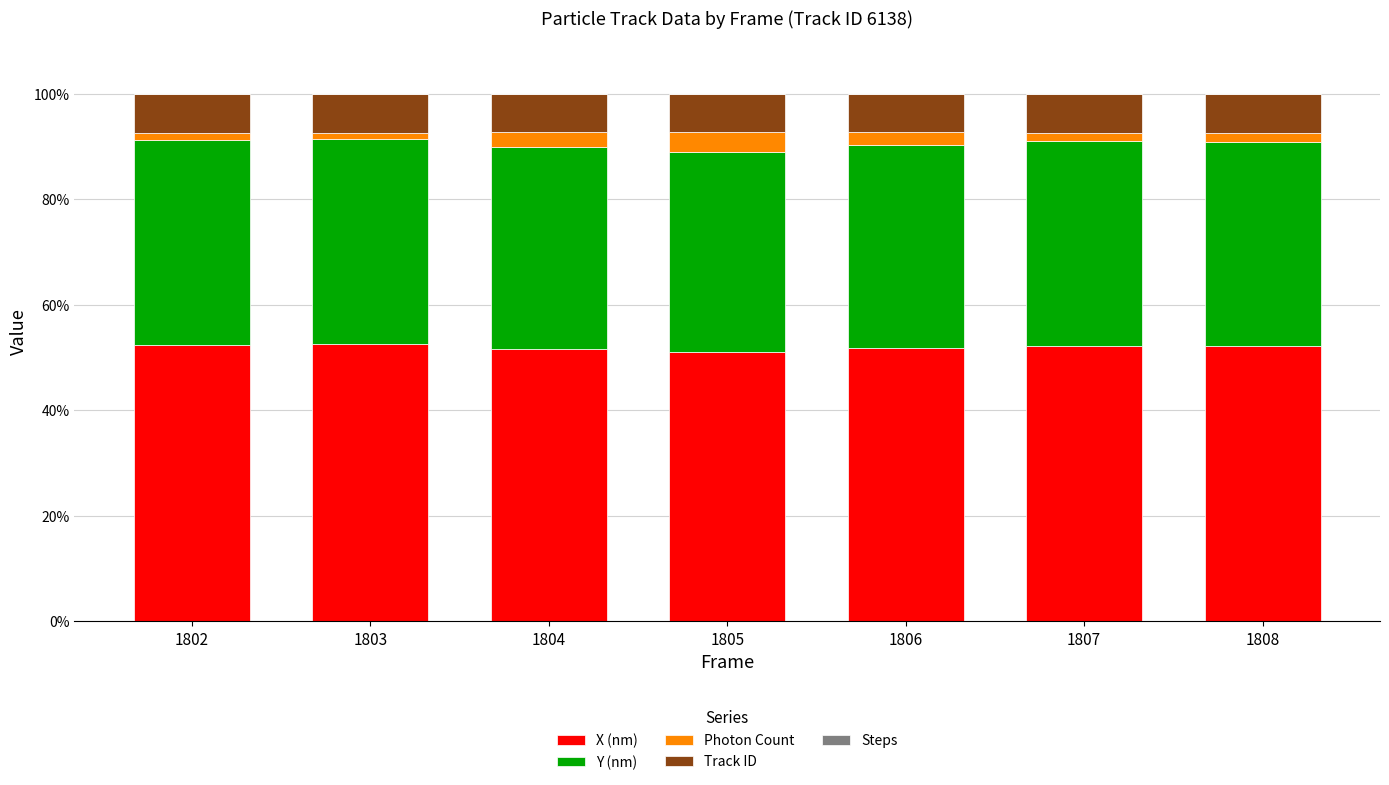

What is the highest value of the X (nm) series?

52.5